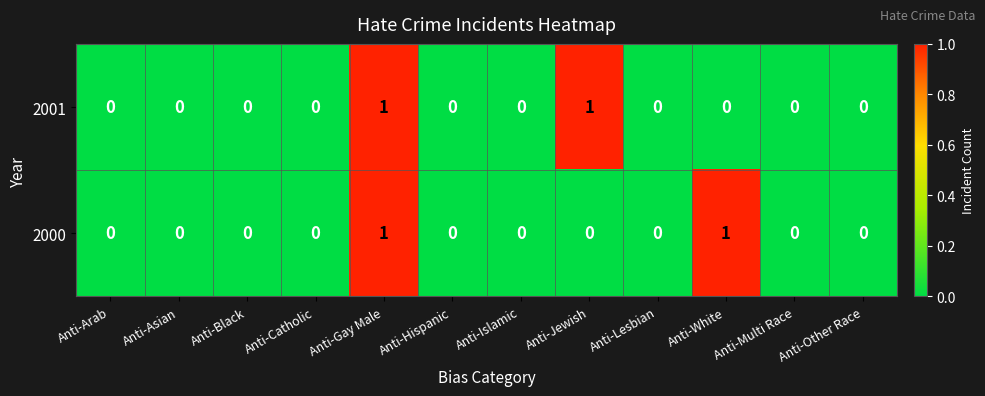

How many 2001 values are between 0 and 1?

12